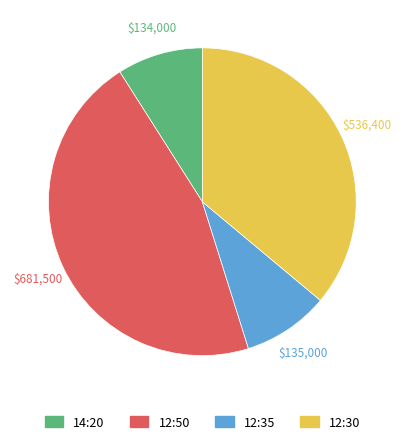

How many slices are in this pie chart?

4